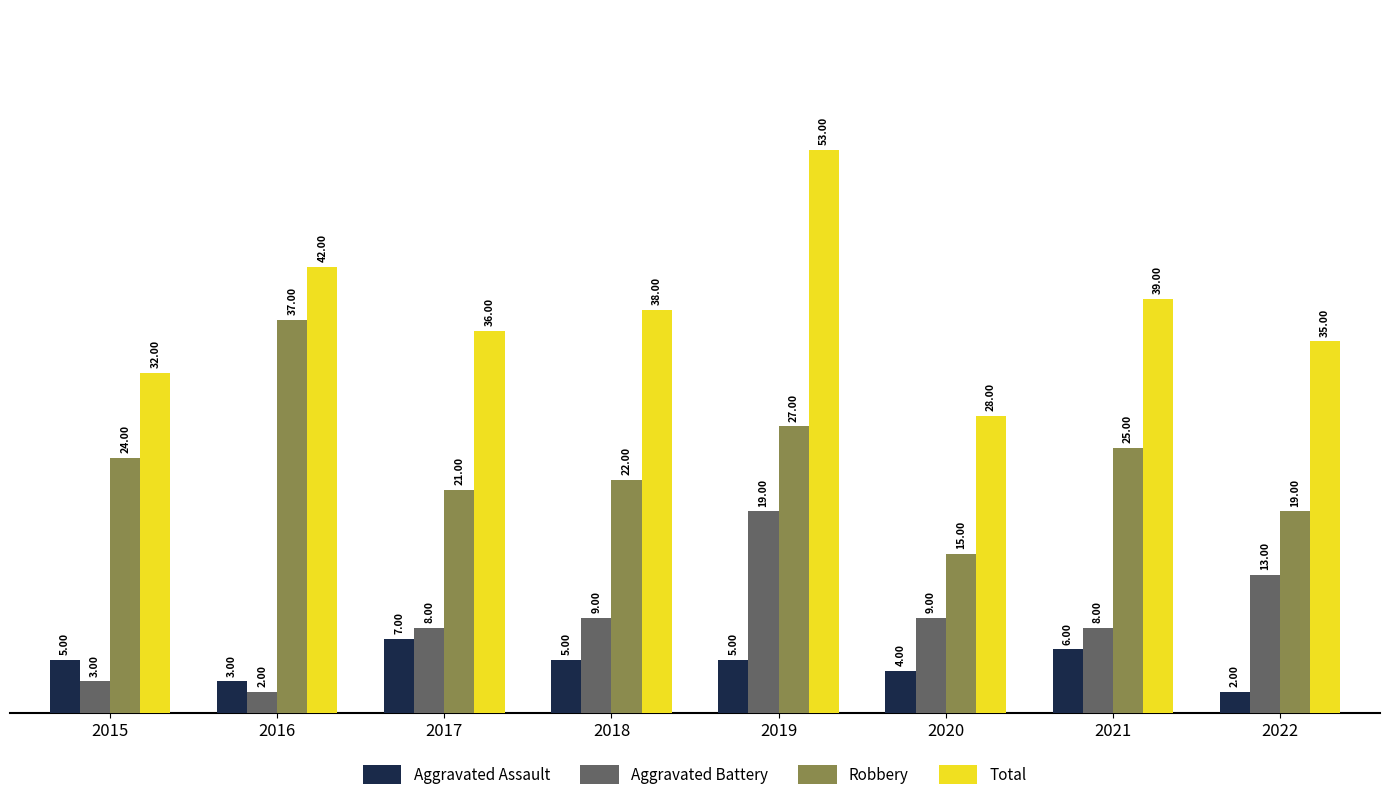

Which series has the largest range (max minus min)?

Total